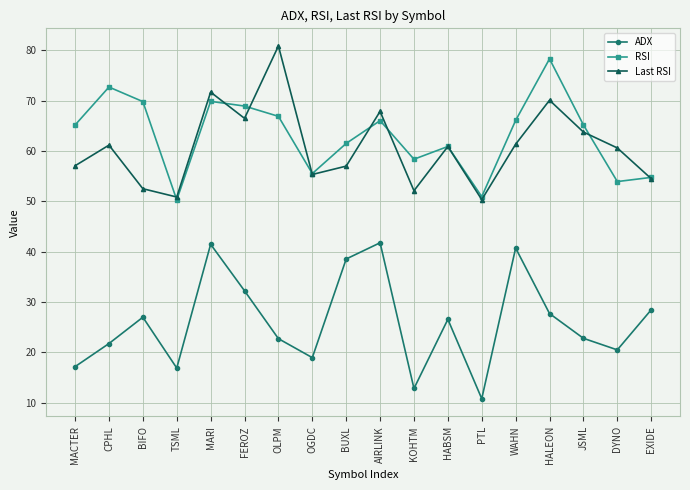

Is this an area chart (filled region under the line)?

No